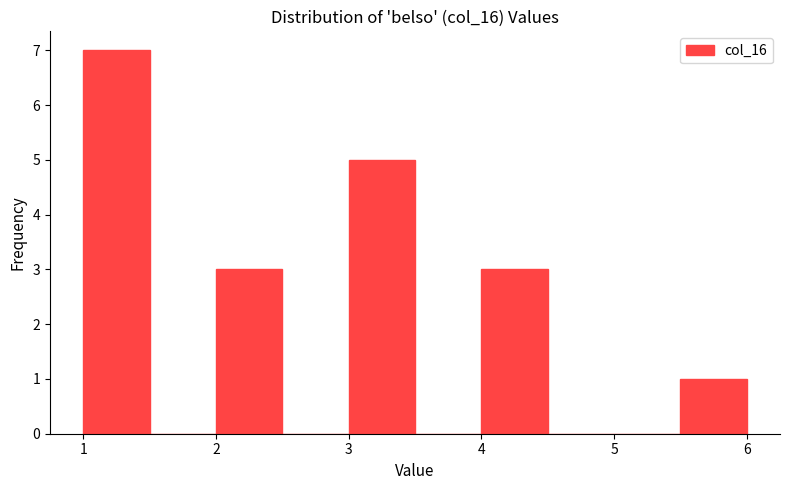

How tall is the bar that spans 5.5 to 6.0 on the x-axis? The values are not printed on the chart, so give them approximately, as read against the axis.

1